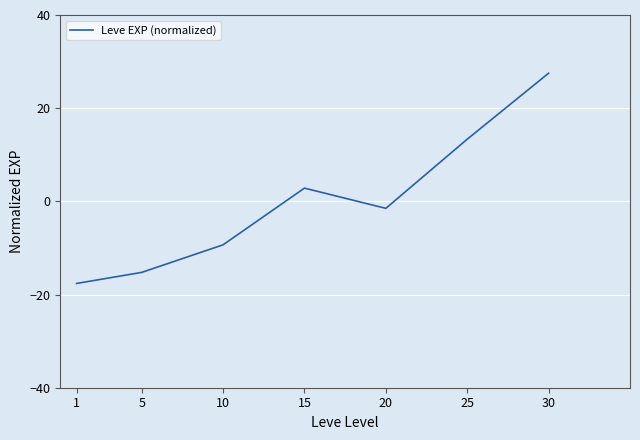

True or false: the data has more than 2 interior local peaks.

False